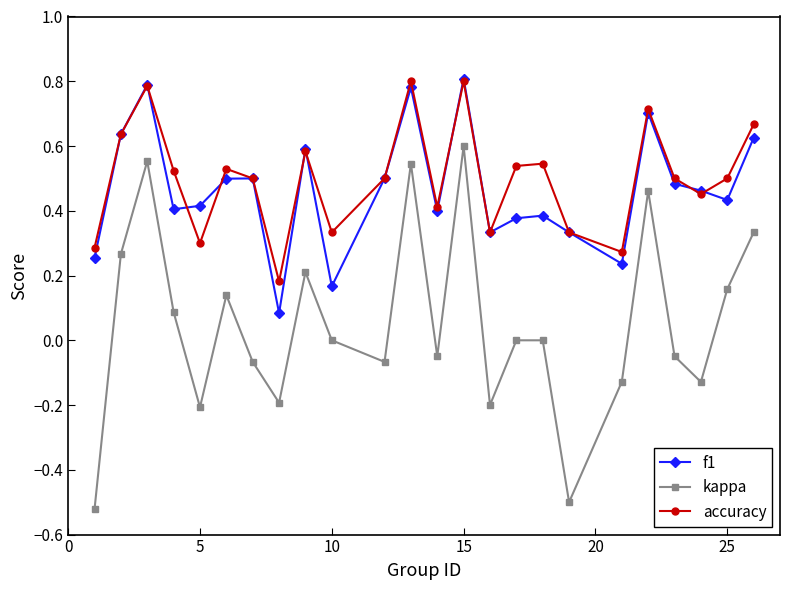

What are all the series names shown in the legend?

f1, kappa, accuracy